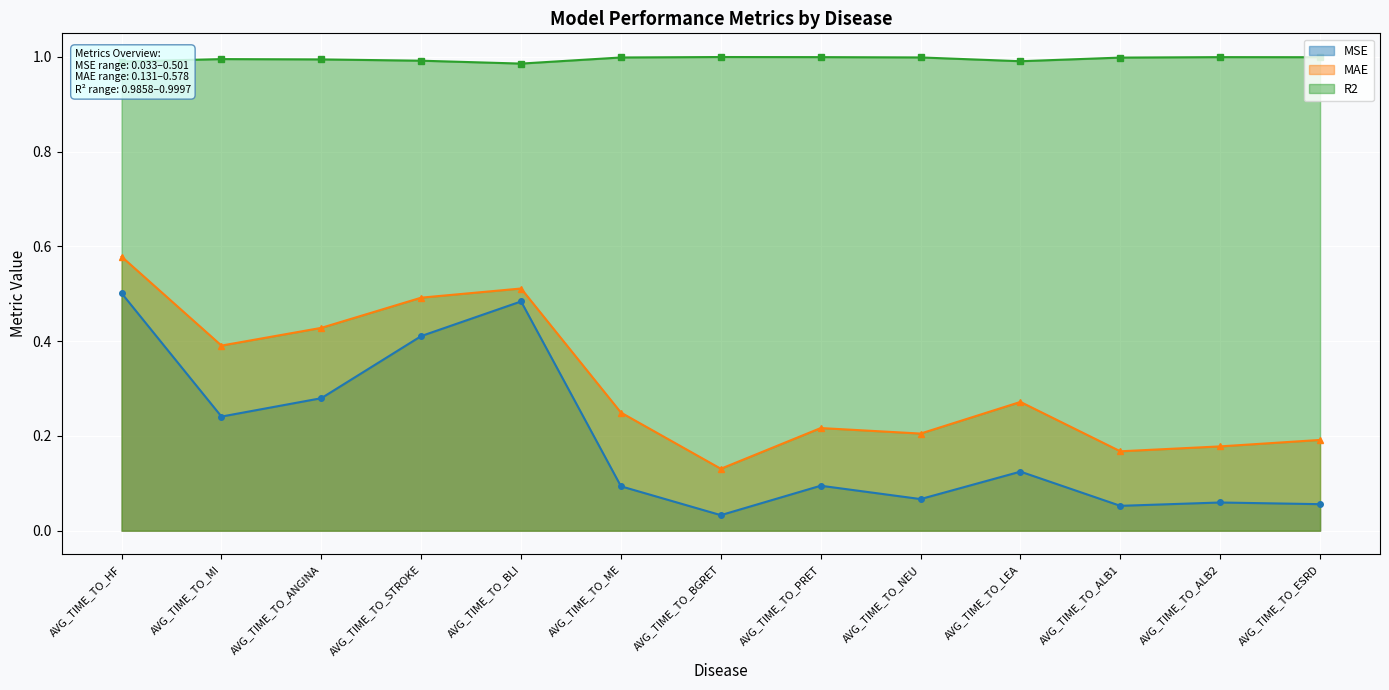

Rank the series by their maximum value, from highest to lowest.

R2, MAE, MSE